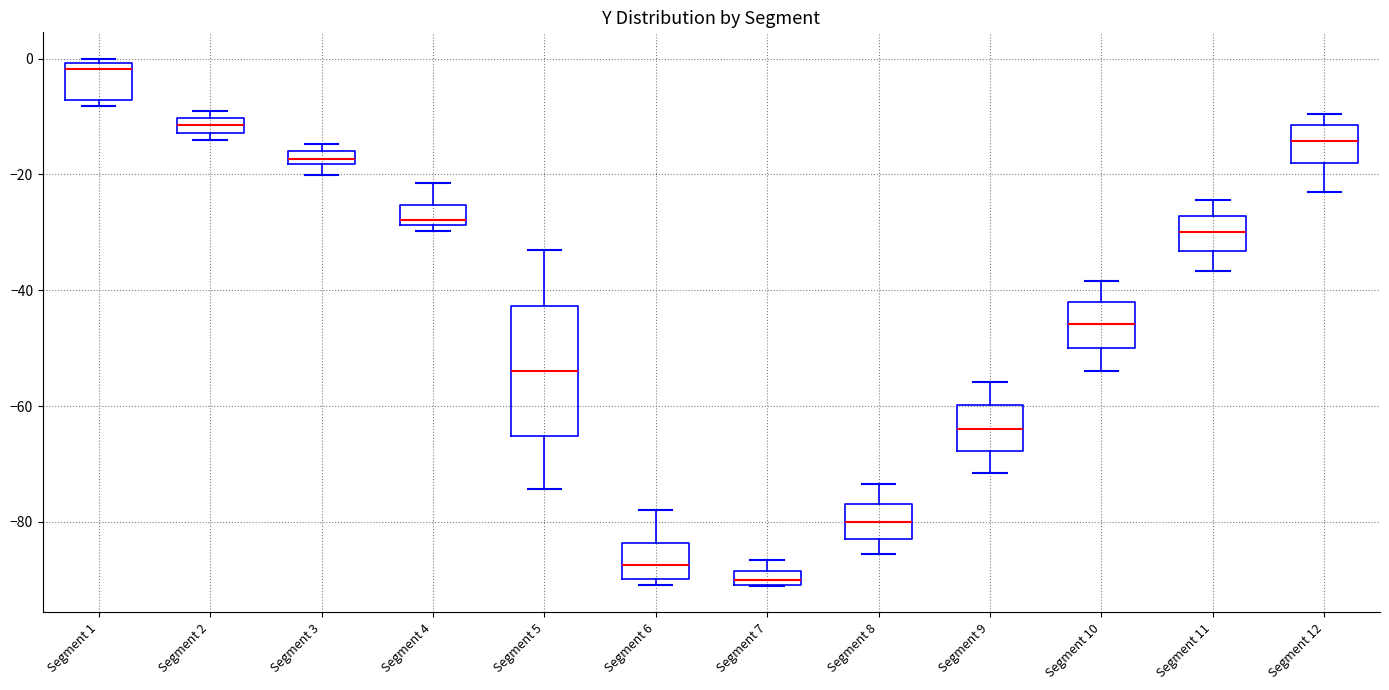

Which box is the tallest, from its lower edge to its upper edge?

Segment 5